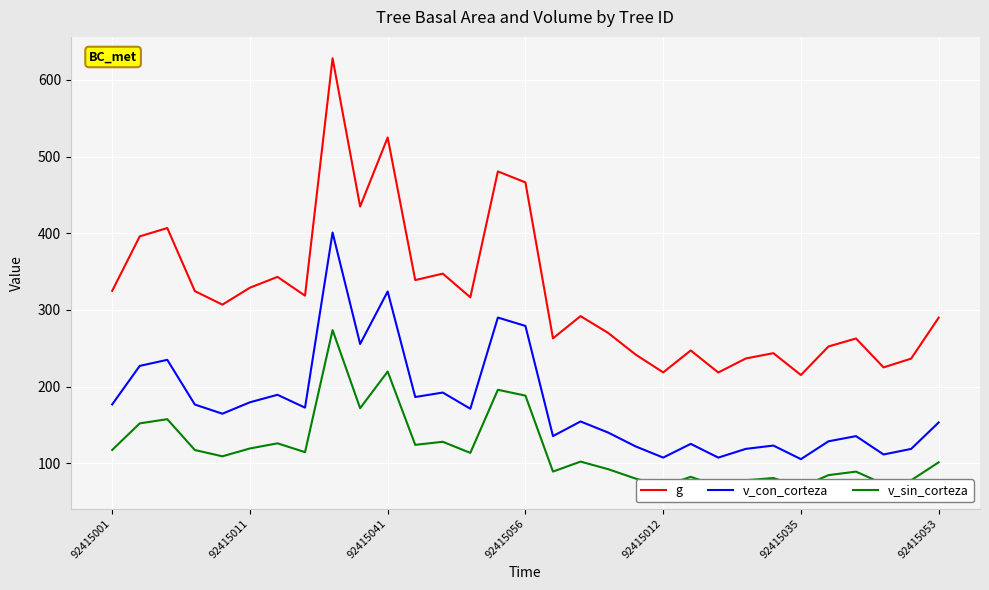

The value of v_con_corteza at 27 is 135.3. True or false?

True